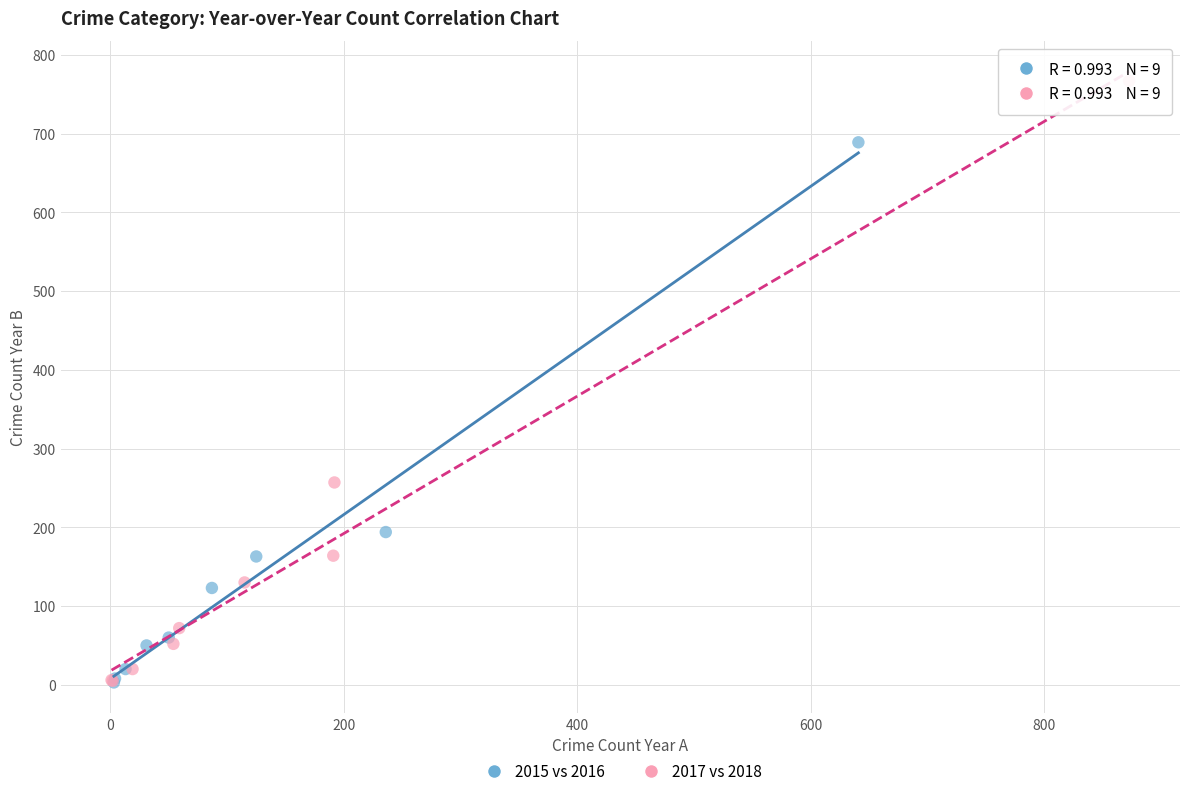

Which series contains the highest Y value?

2017 vs 2018